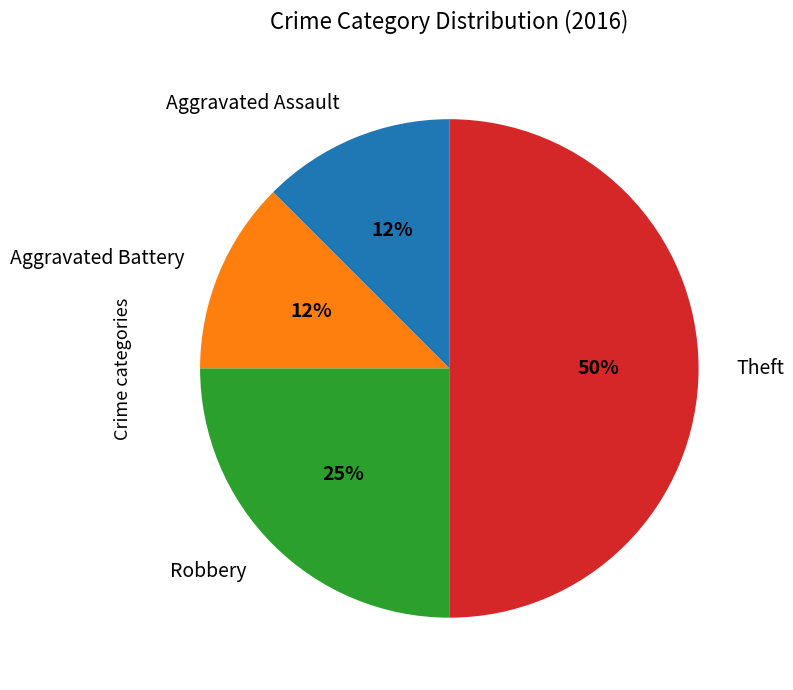

How many segments does this pie chart have?

4